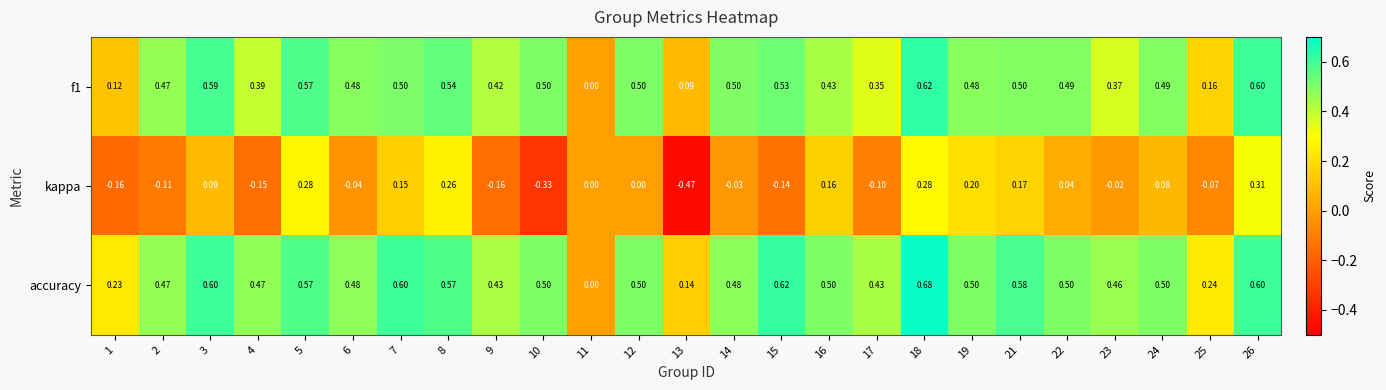

Between 7 and 17, which series saw the biggest shift?

kappa